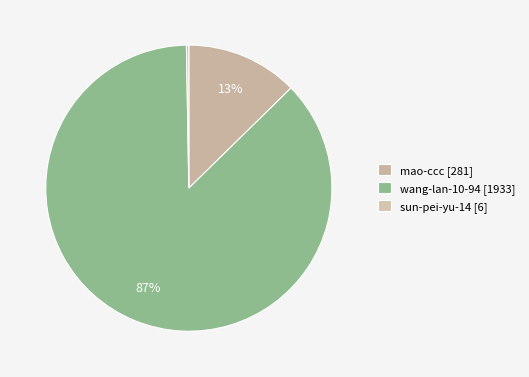

How many slices are in this pie chart?

3